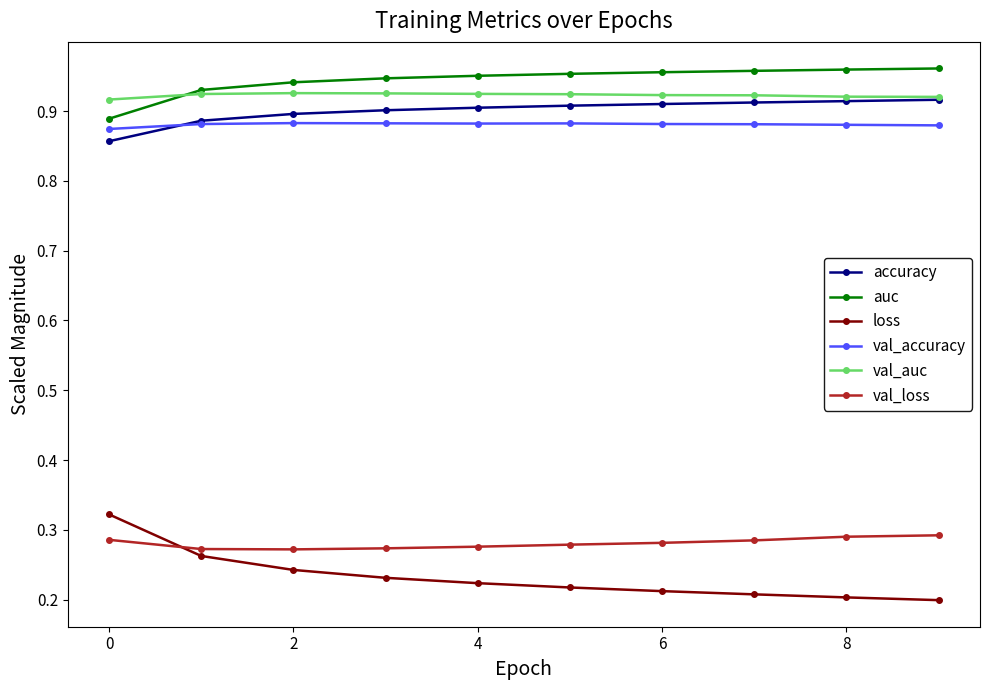

Which series has the widest spread of values?

loss